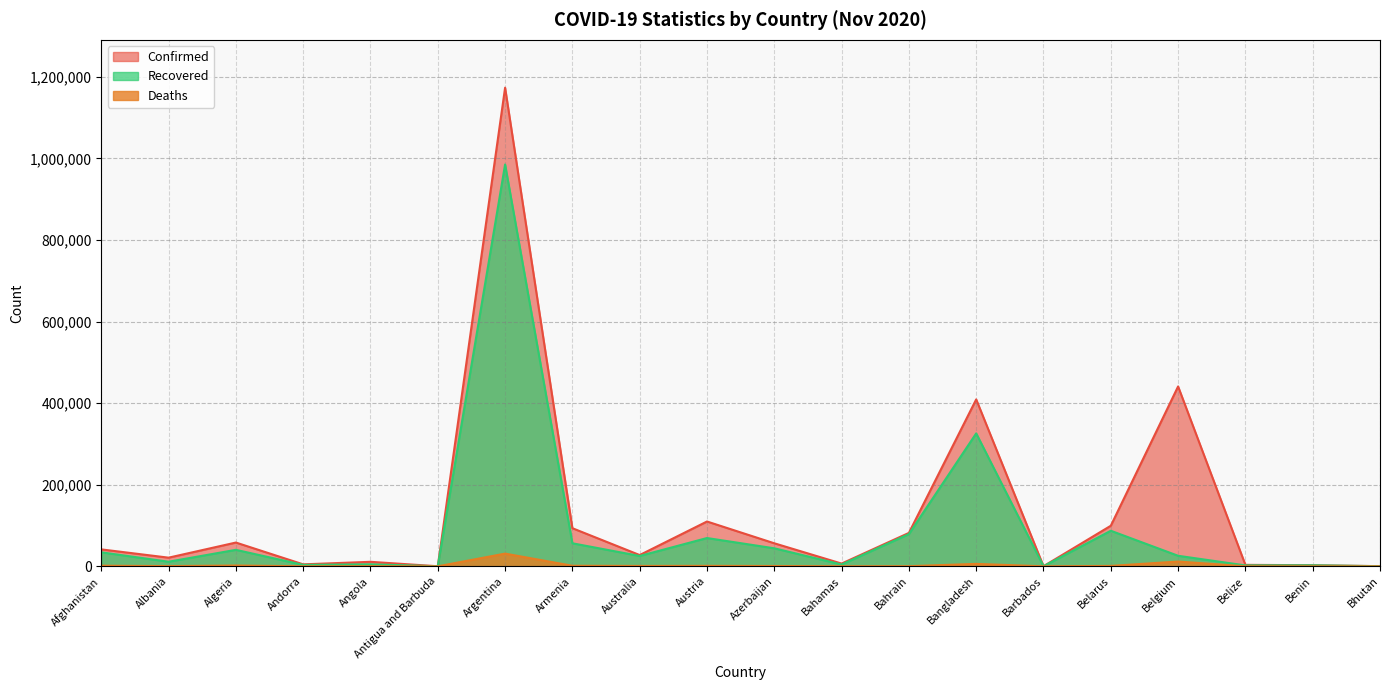

True or false: Recovered and Deaths cross at least once.

False